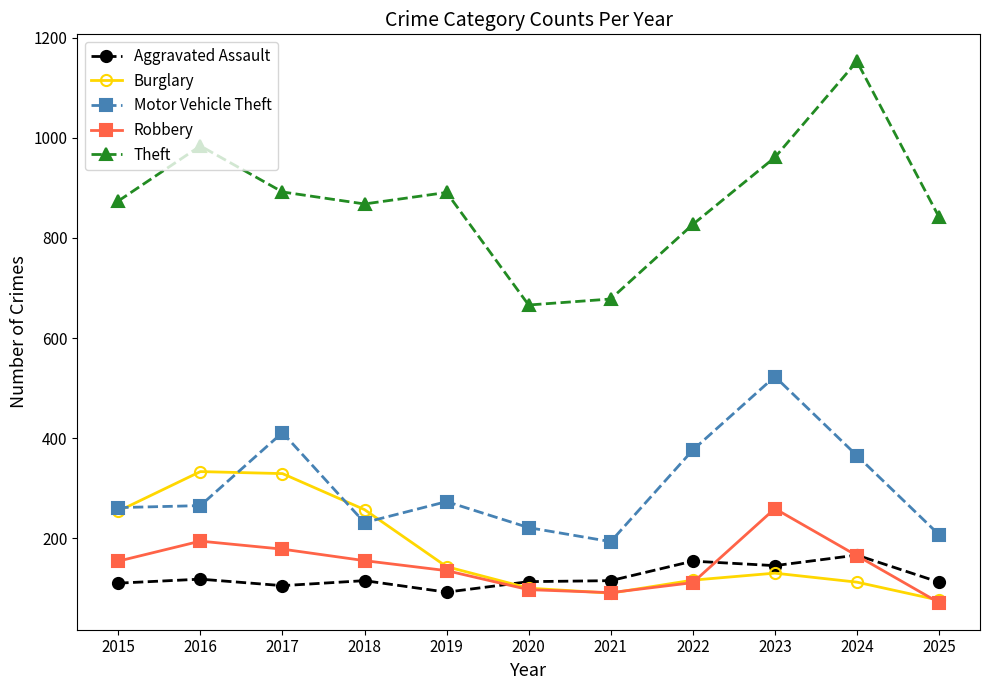

True or false: Aggravated Assault has more than 0 points higher than both neighbors.

True